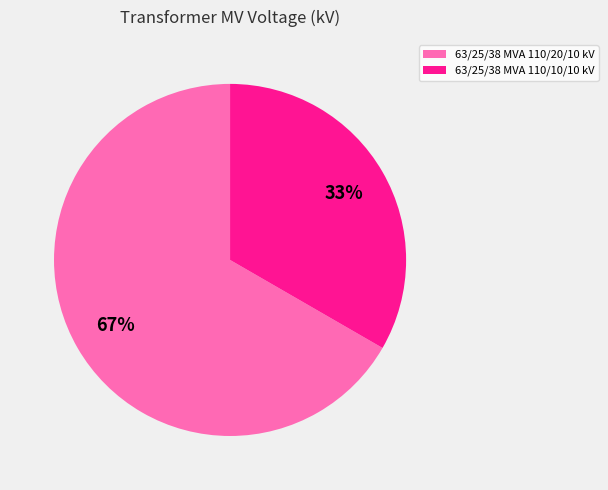

Is it true that 63/25/38 MVA 110/20/10 kV is 67% of the pie?

True